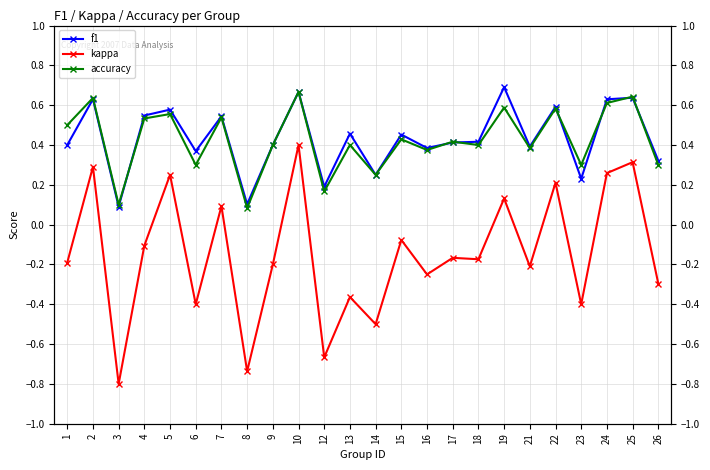

Is it true that kappa equals -0.2 at 1?

True